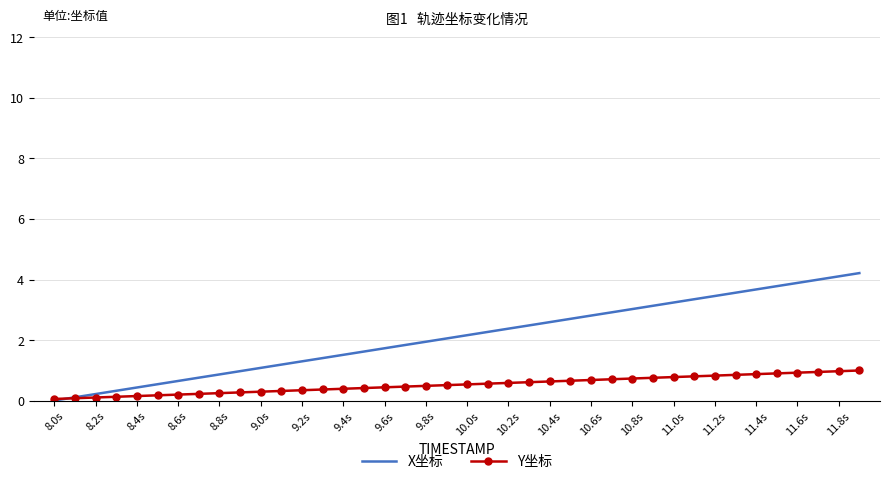

List the series in order of their overall mean, highest first.

X坐标, Y坐标